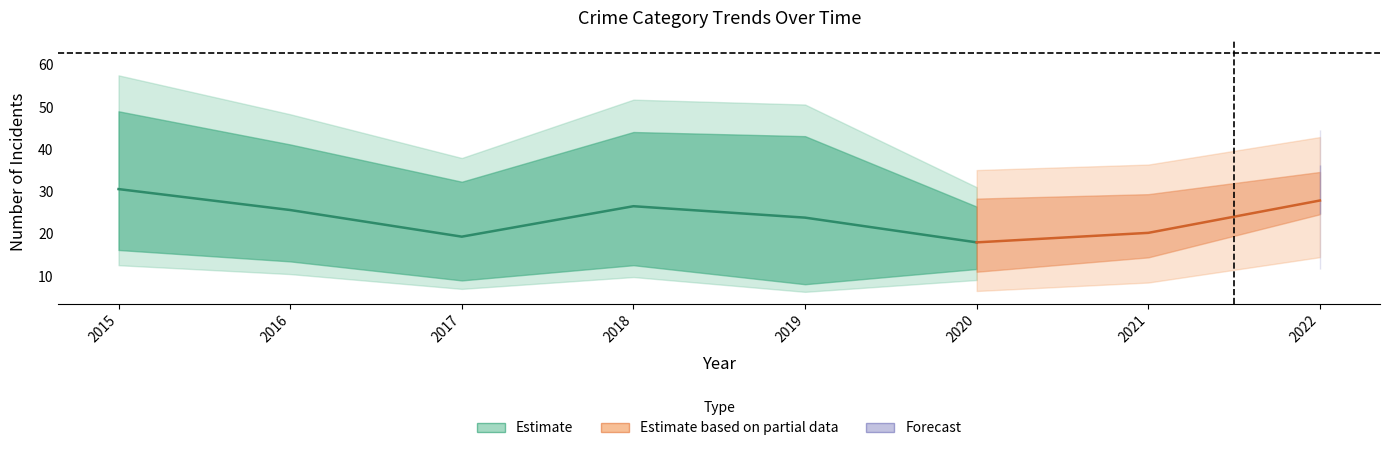

At which category does Theft reach its first local valley?

2017